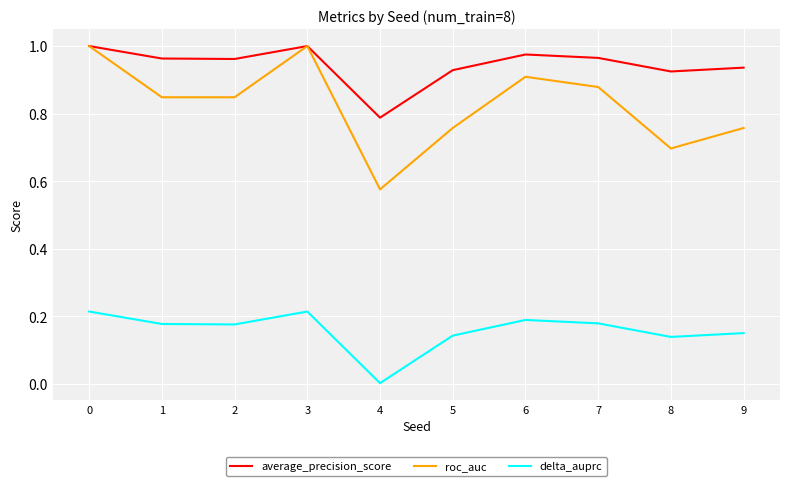

What is the difference between the maximum and minimum values in the roc_auc series?

0.4